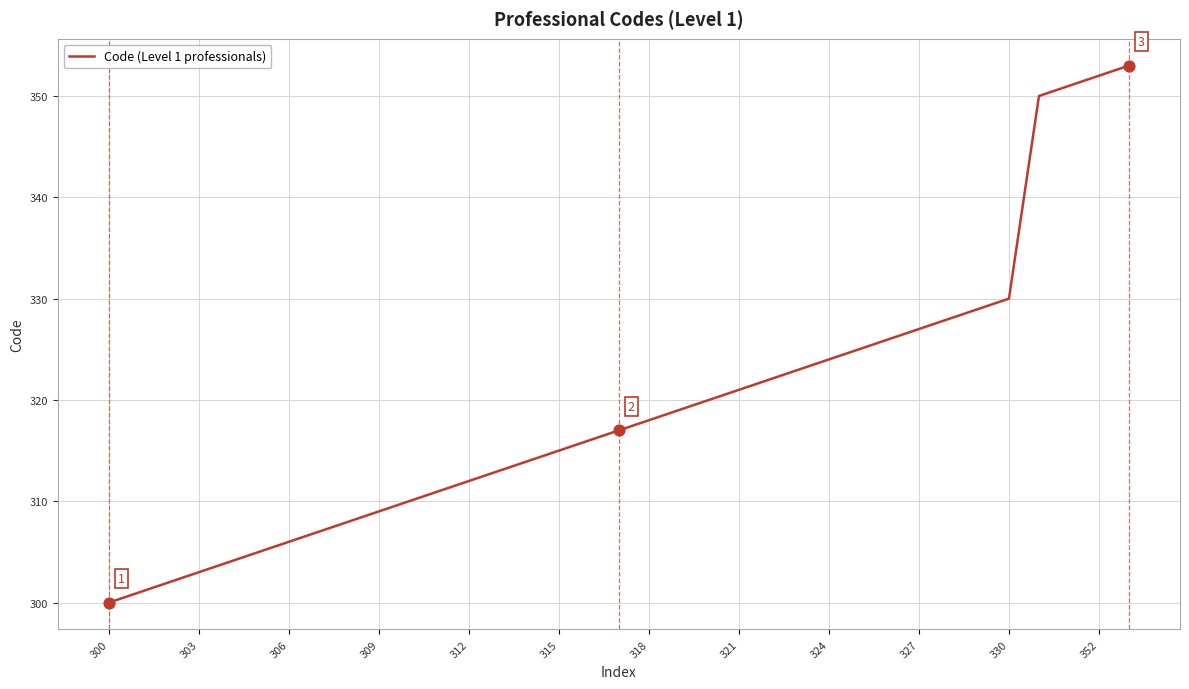

What is the smallest value displayed?

300